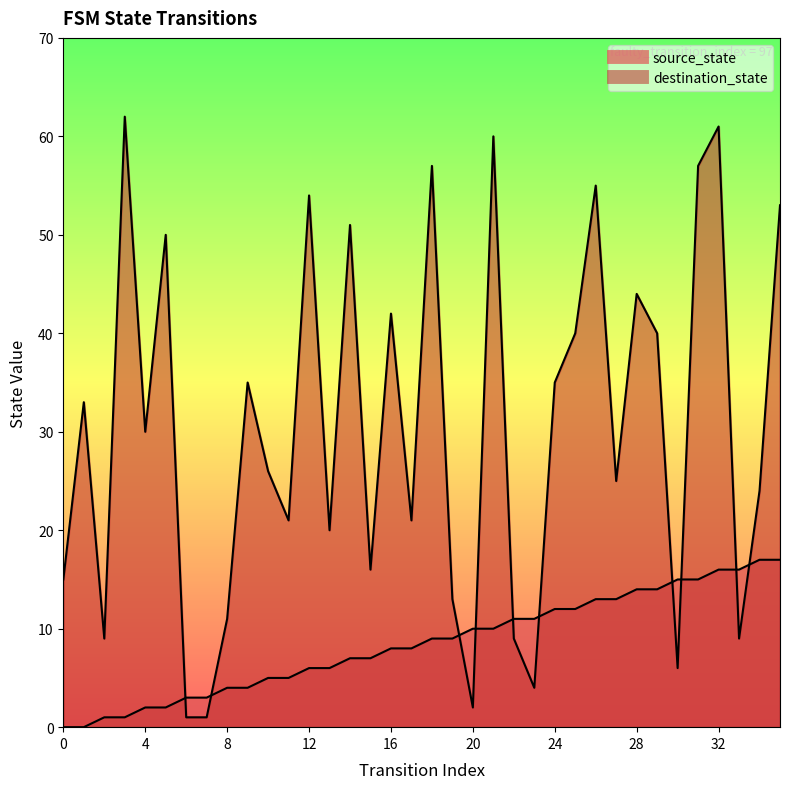

What is the difference between the maximum and minimum values in the destination_state series?

61